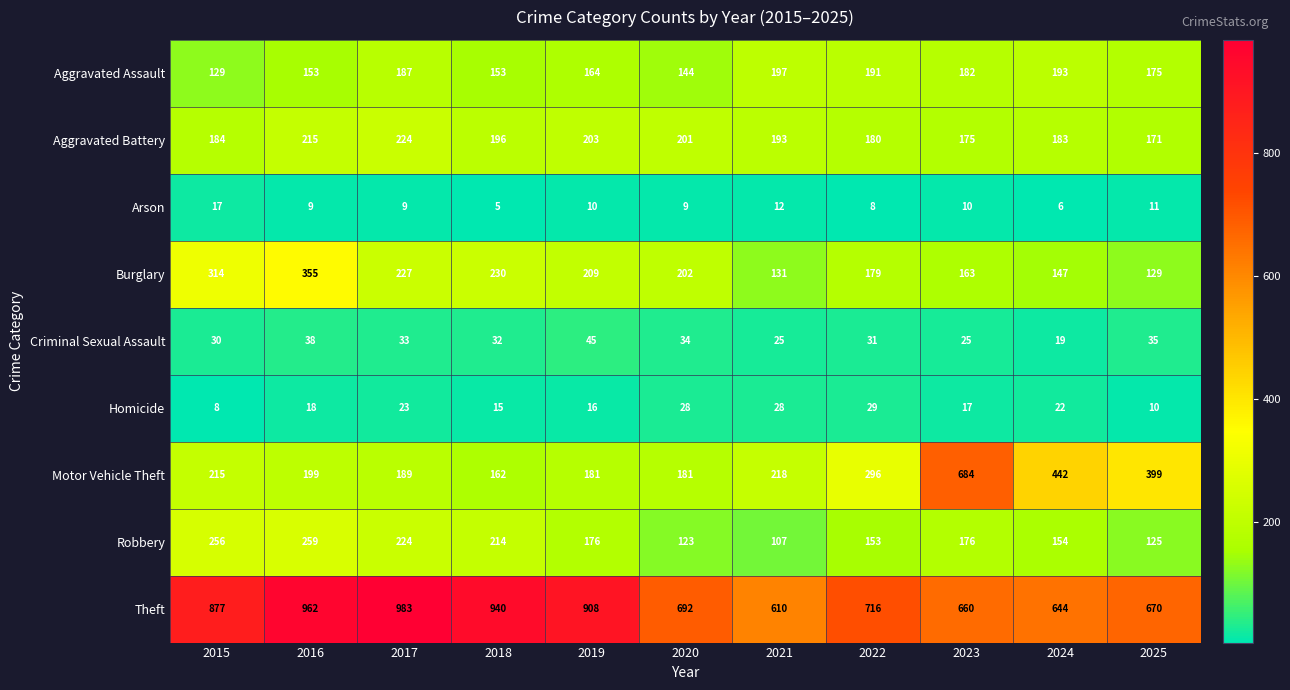

What value does the Aggravated Battery series have at 2024?

183